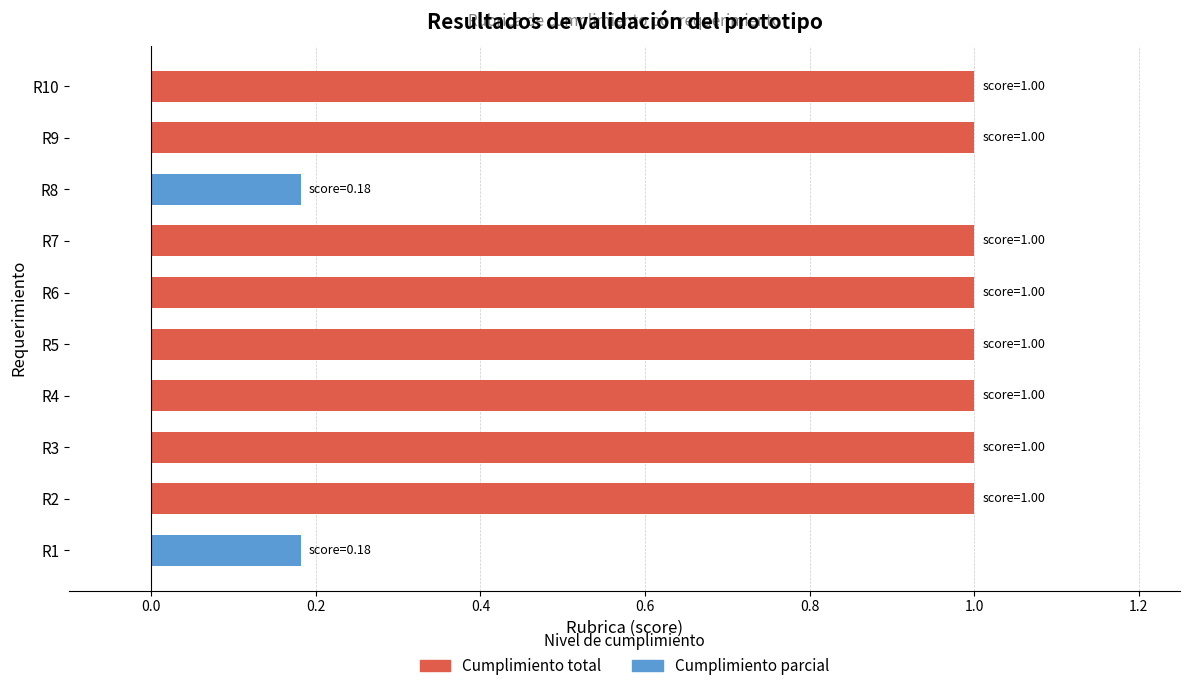

True or false: the data shows 0.4 at R6.

False